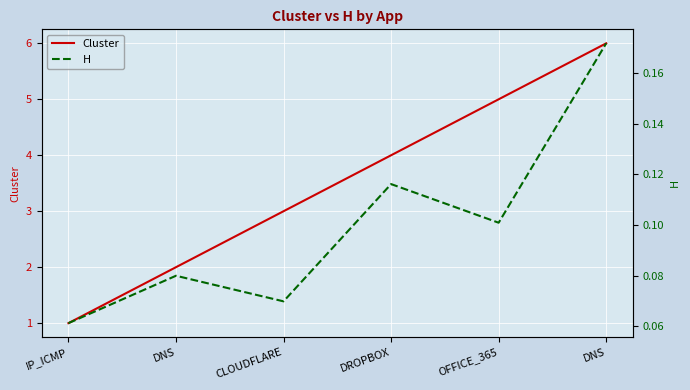

What is the label of the 4th point from the left?

DROPBOX